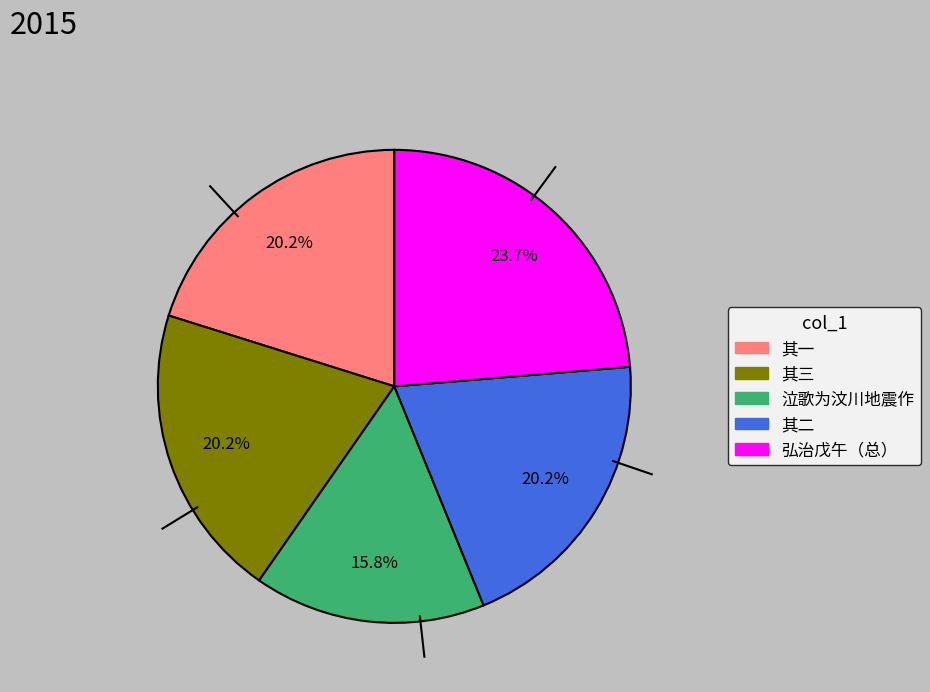

To the nearest percent, what is the difference between the largest and smallest slice percentages?

8%